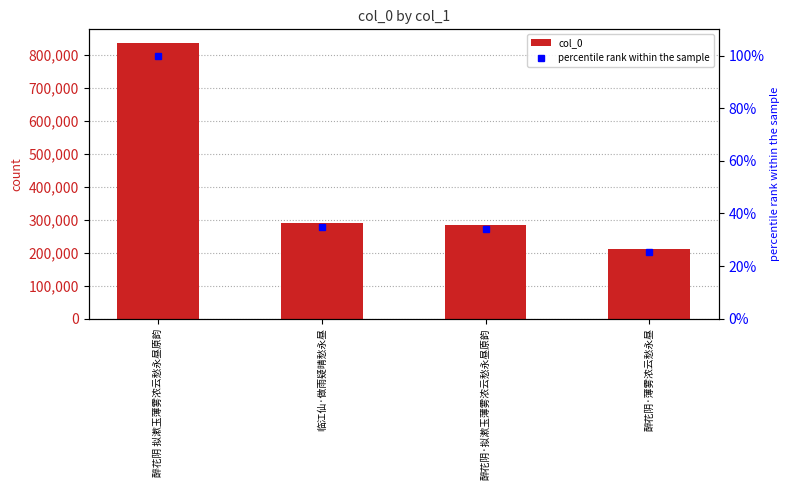

Which series has the largest total across all categories?

col_0